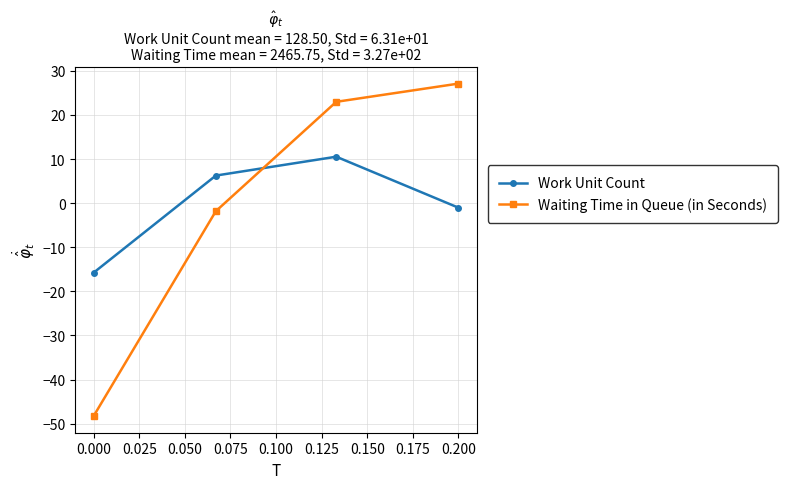

What is the difference between the maximum and second lowest values in the Waiting Time in Queue (in Seconds) series?

28.9